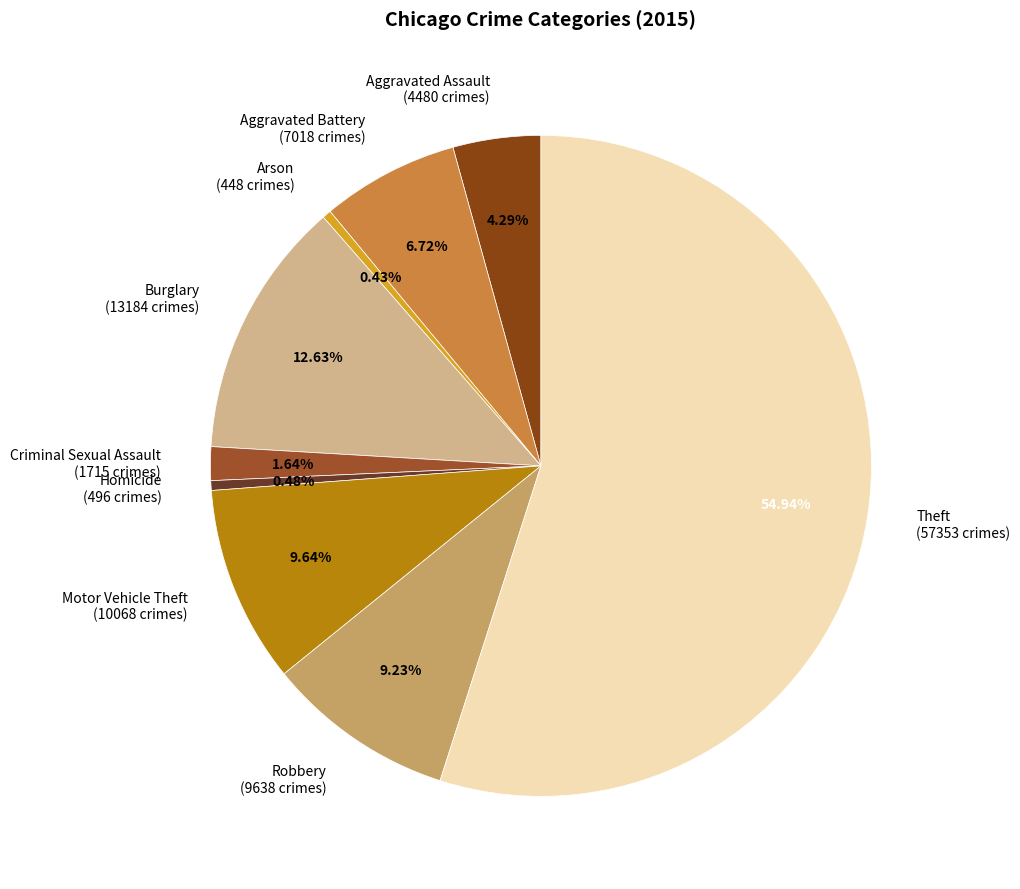

How many slices are in this pie chart?

9